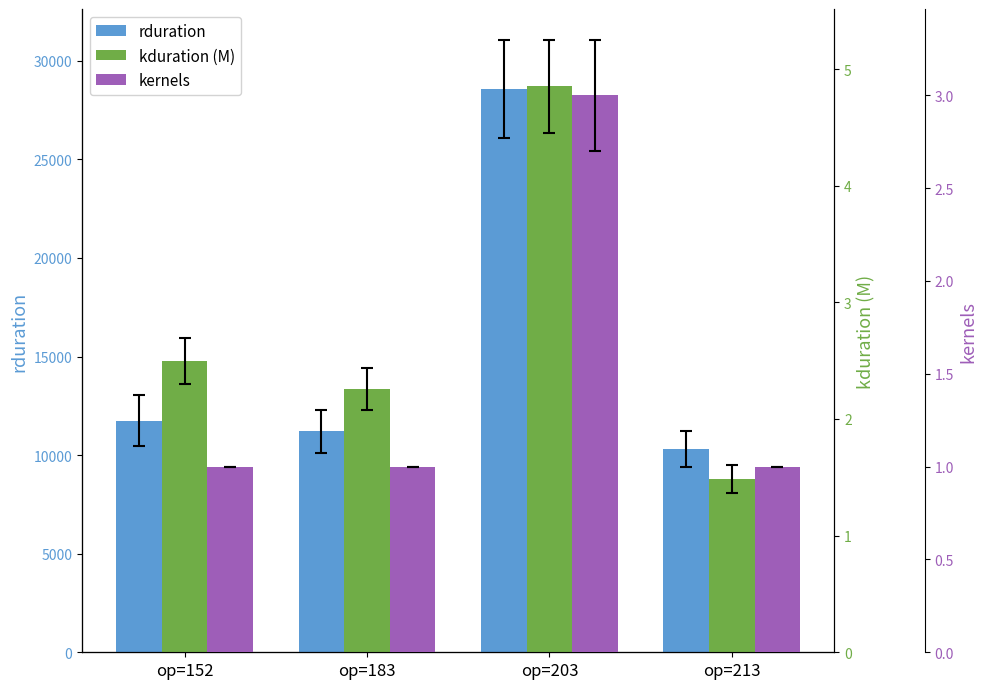

How many distinct data groups are displayed?

3